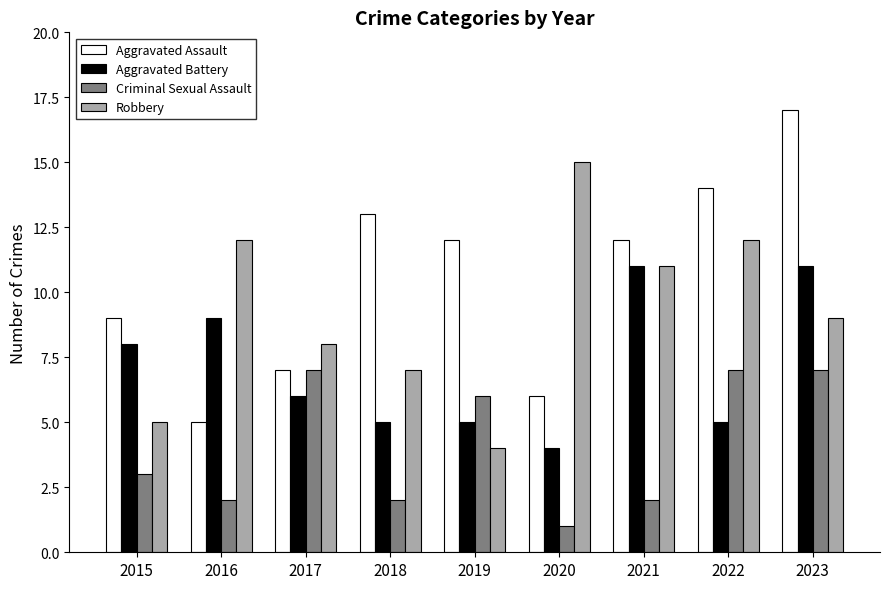

What is the difference between the highest and lowest values at 2020?

14